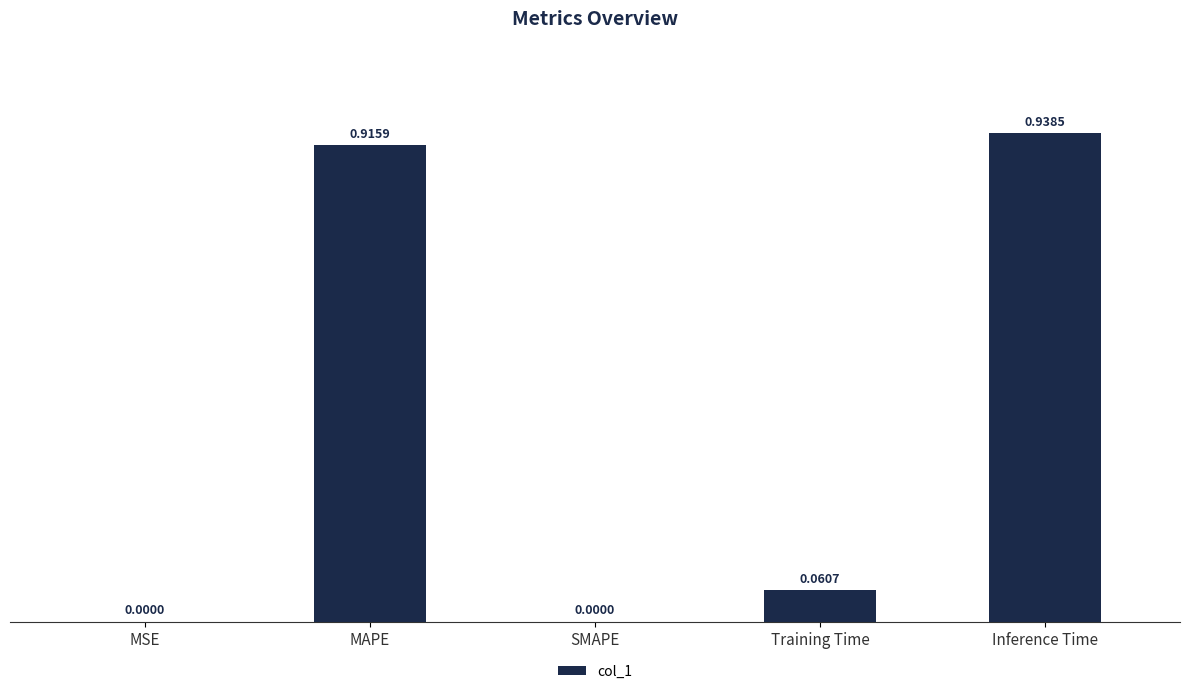

How many series are shown in this chart?

1